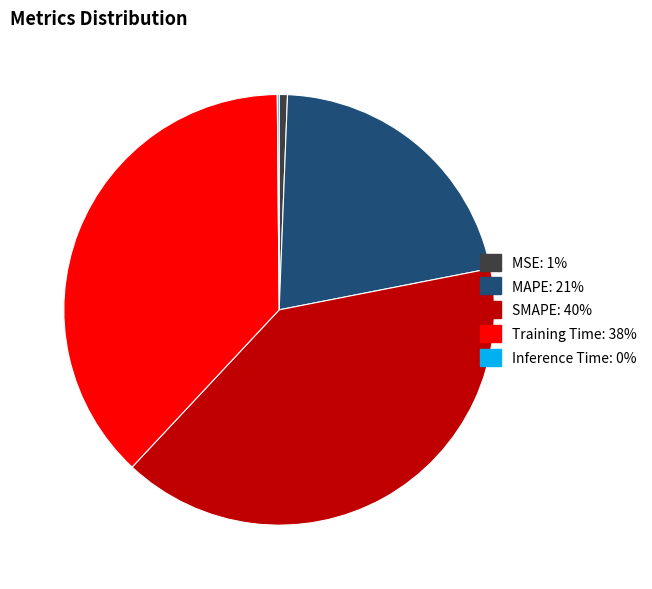

Is SMAPE the majority of the pie?

No